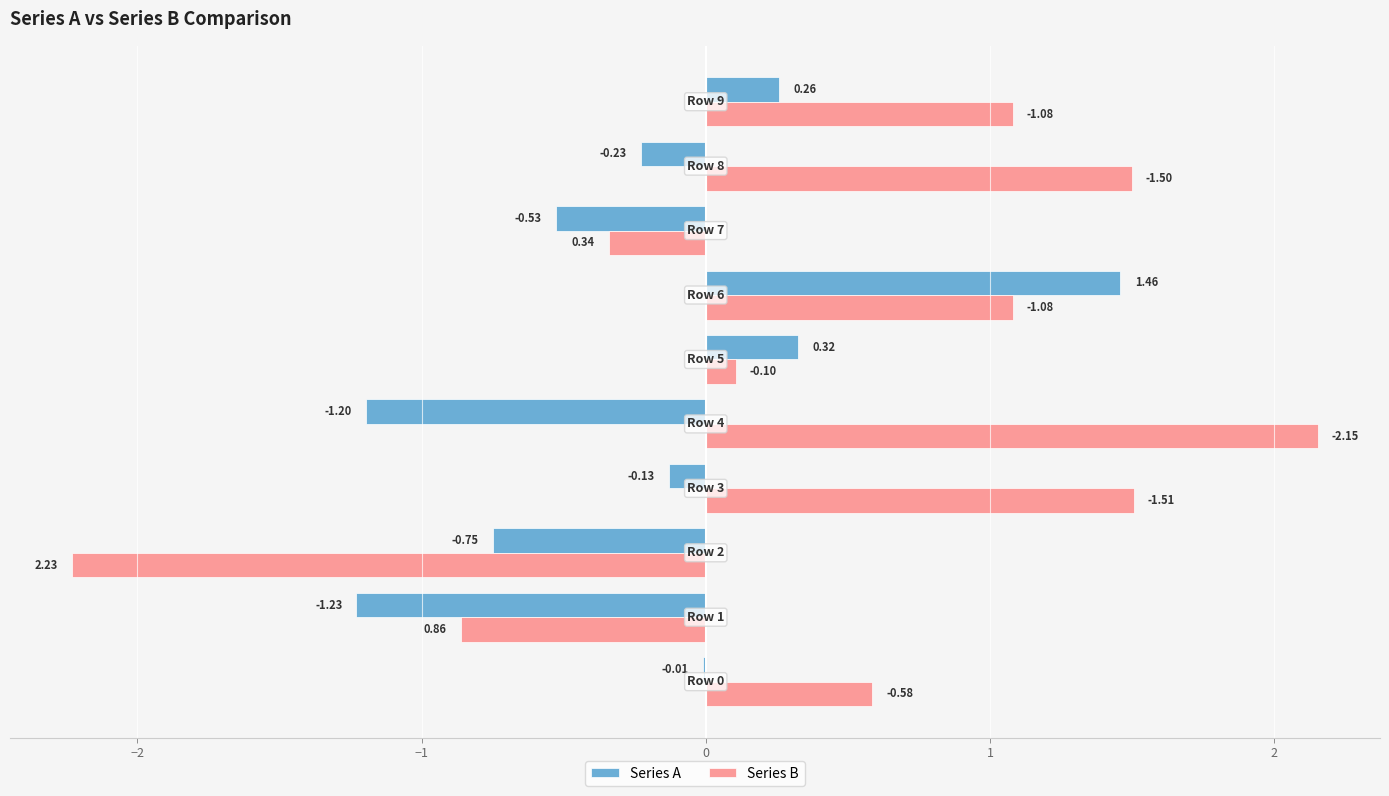

Which series has the largest total across all categories?

Series B